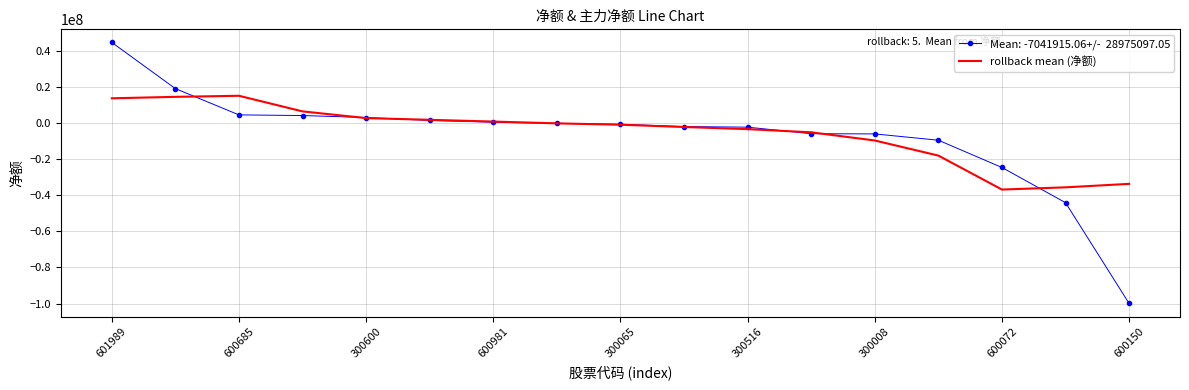

What is the smallest value displayed?

-99952708.0